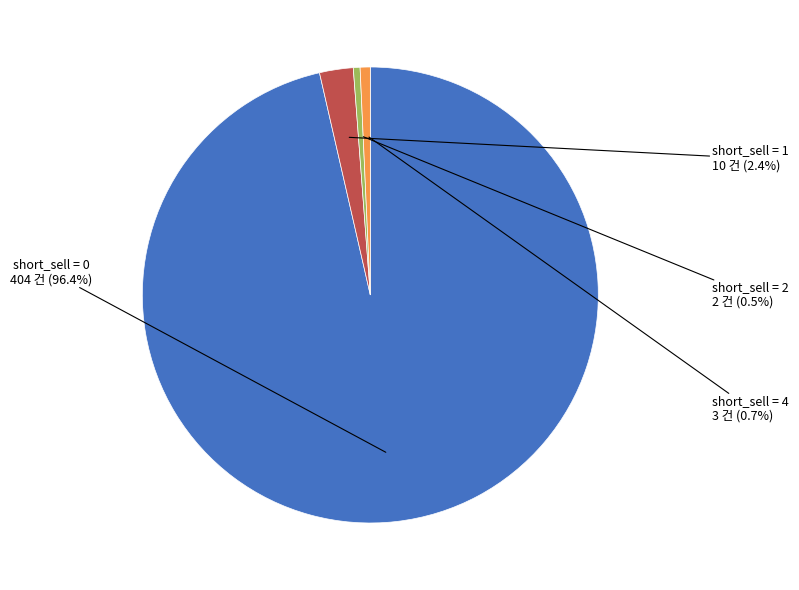

How much of the chart is everything except short_sell = 1?

97.6%